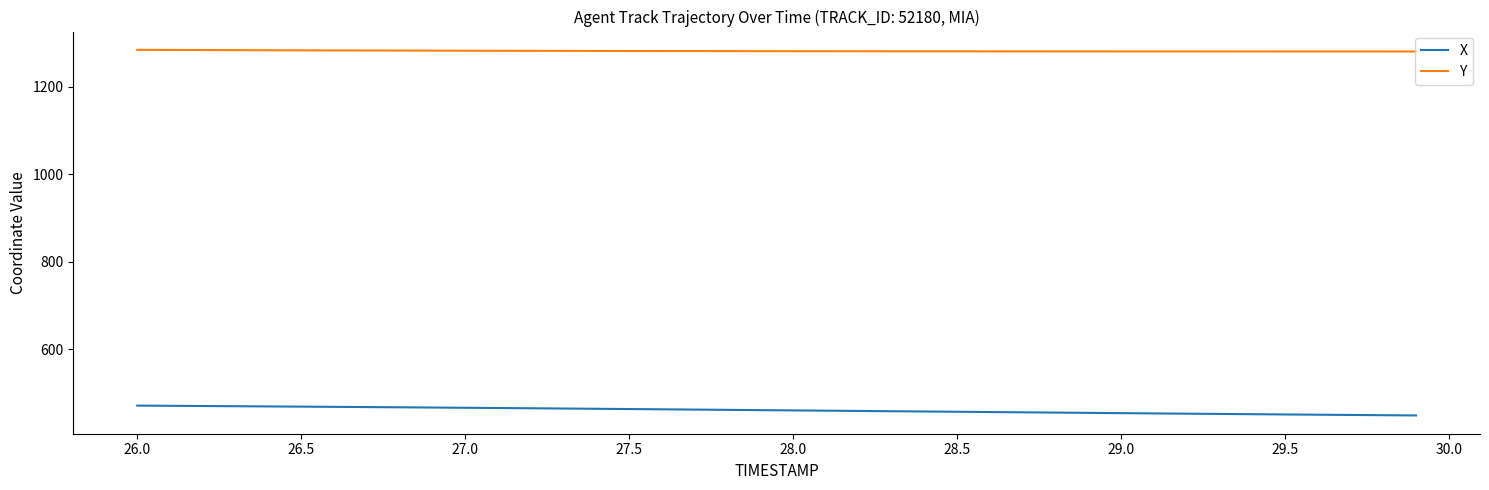

Which series has the widest spread of values?

X